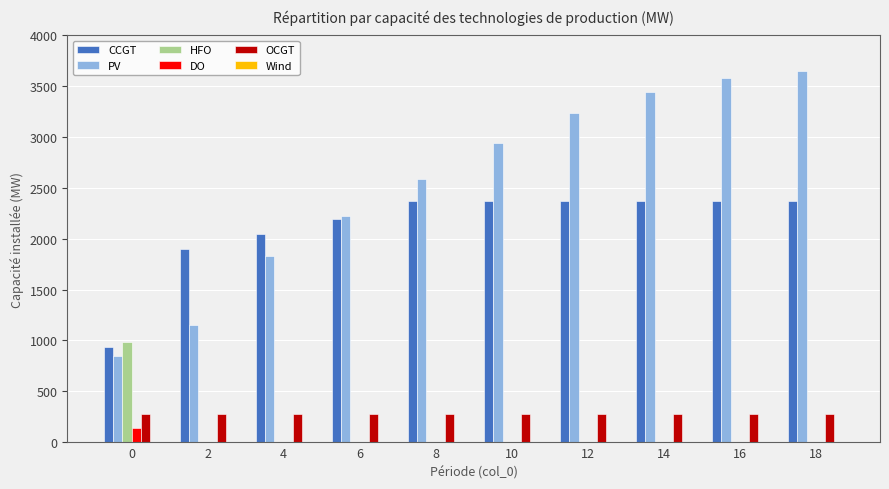

The value of OCGT at 2 is 452. True or false?

False